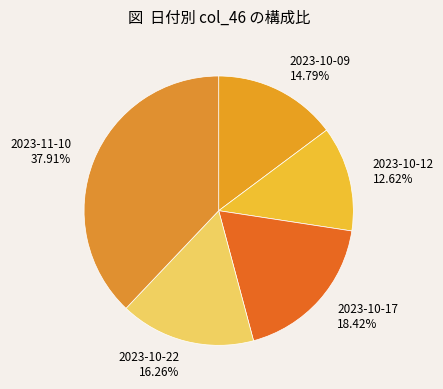

What percentage is NOT represented by 2023-10-09?

85.2%